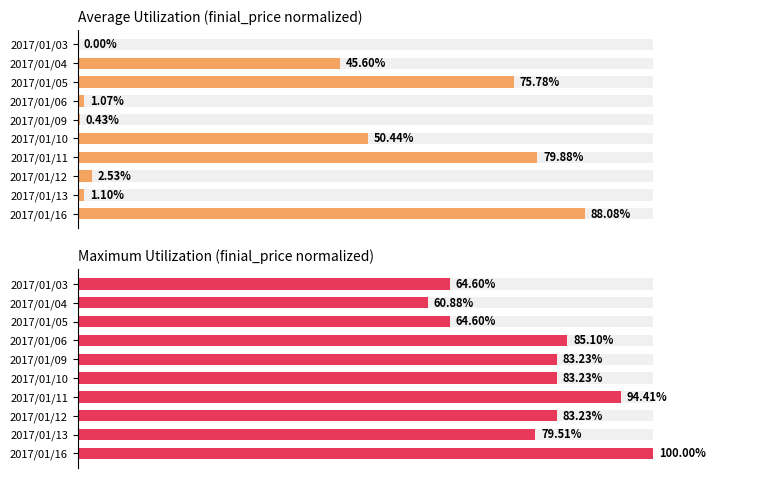

Is it true that Average utilization equals 10.2 at 2017/01/04?

False